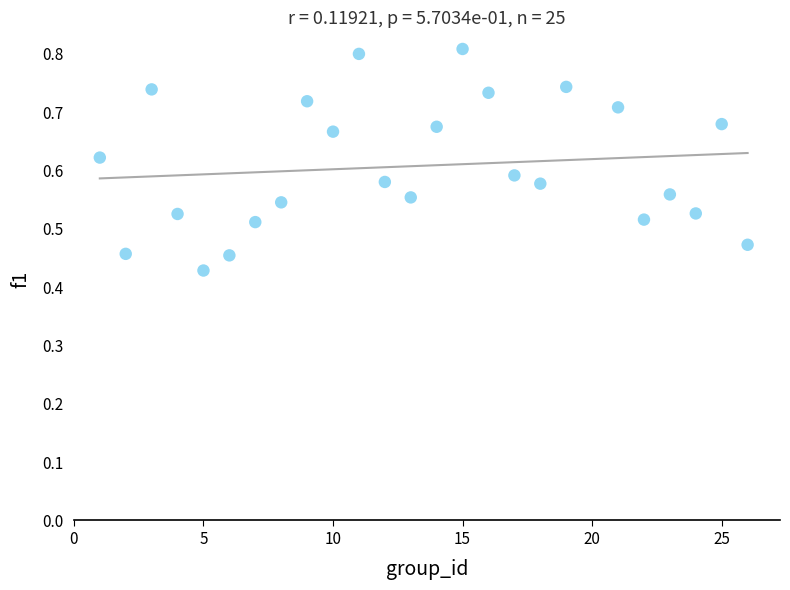

What is the range of X values (max minus min)?

25.0